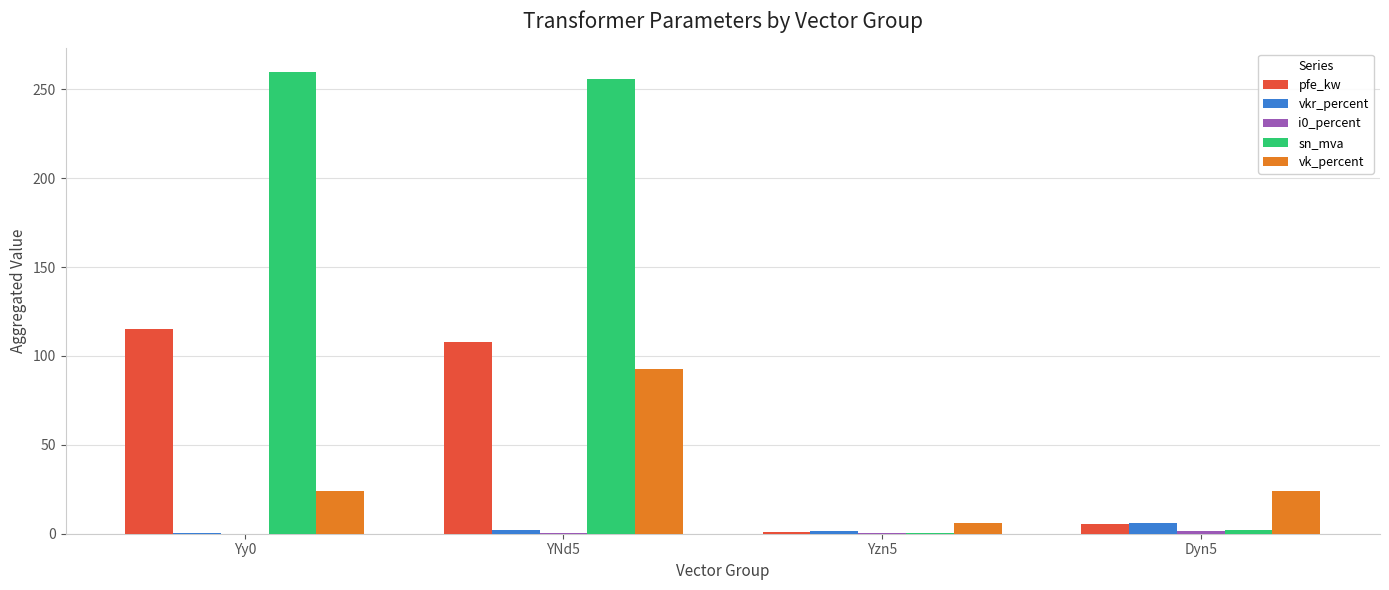

What is the total value across all series at Dyn5?

39.5